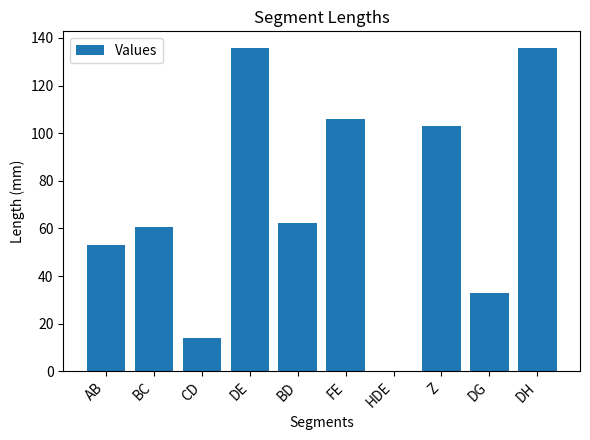

What is the change in value from DE to HDE?

-136.0